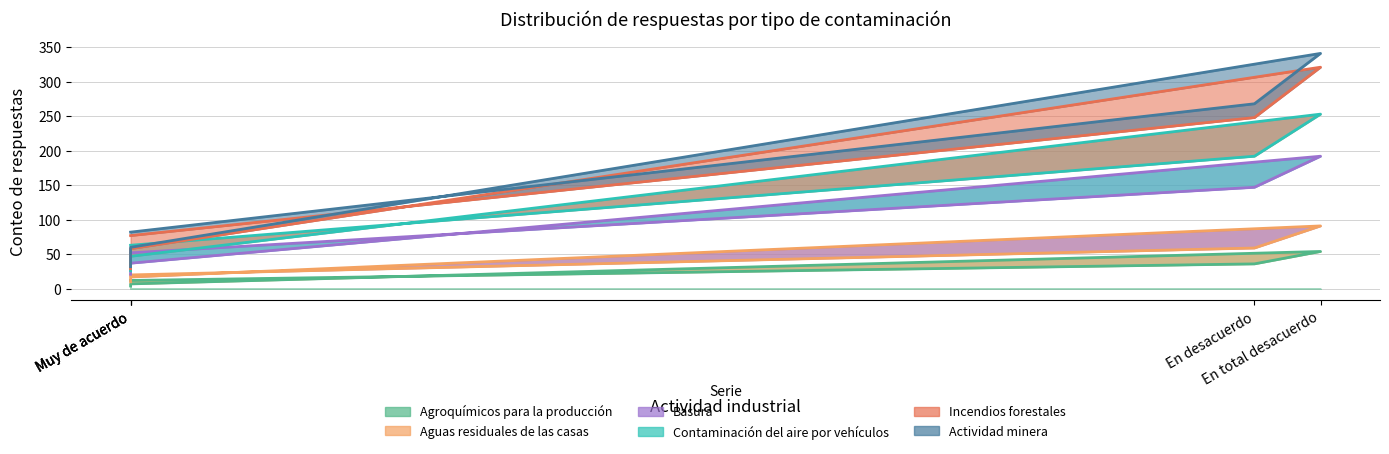

Which series has the largest range (max minus min)?

Basura